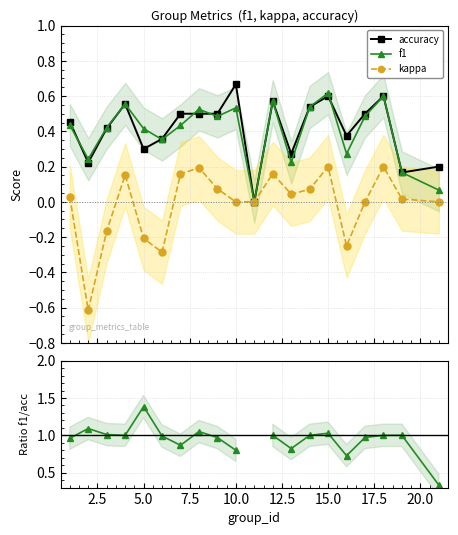

True or false: f1 has more than 1 interior local peaks.

True